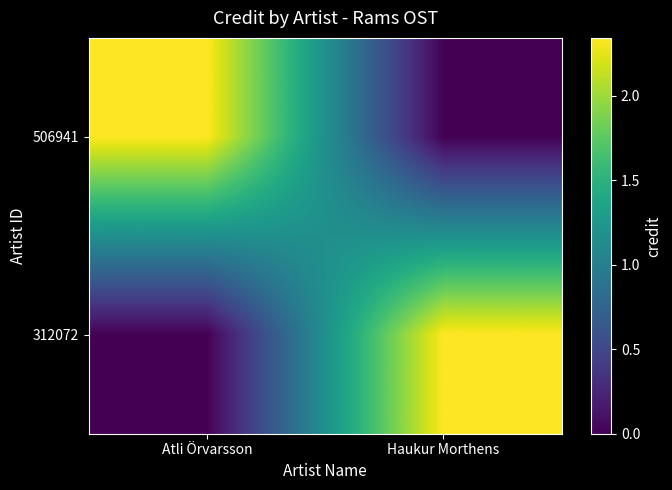

Between Haukur Morthens and Atli Örvarsson, which is larger?

Atli Örvarsson